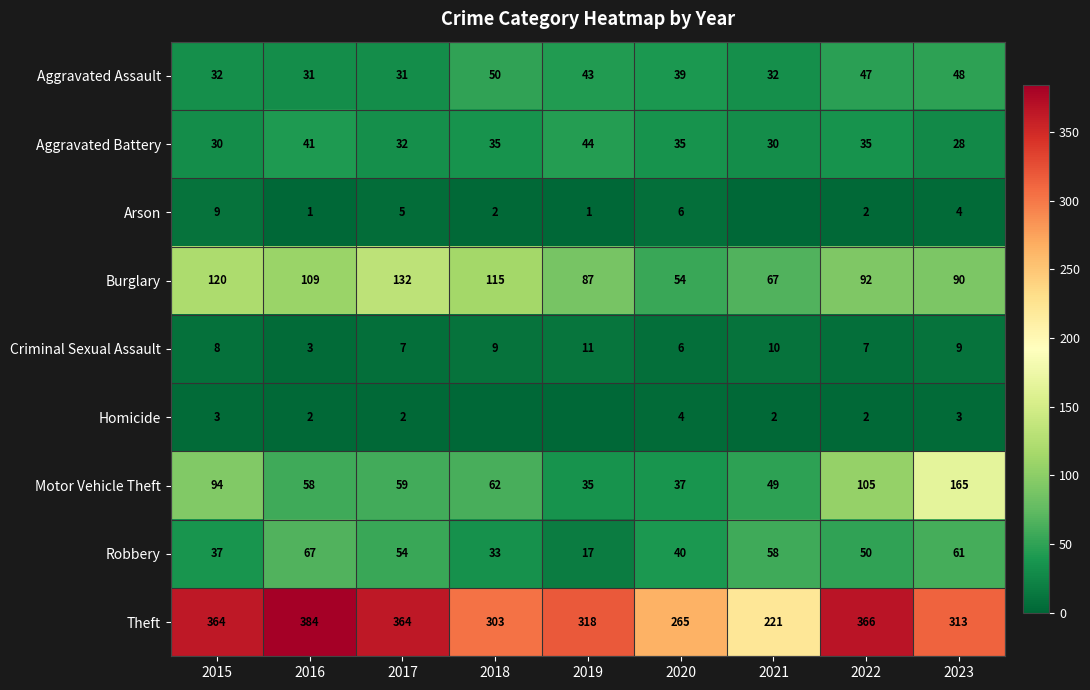

Read the Aggravated Battery value at 2018, to the nearest 10.

40